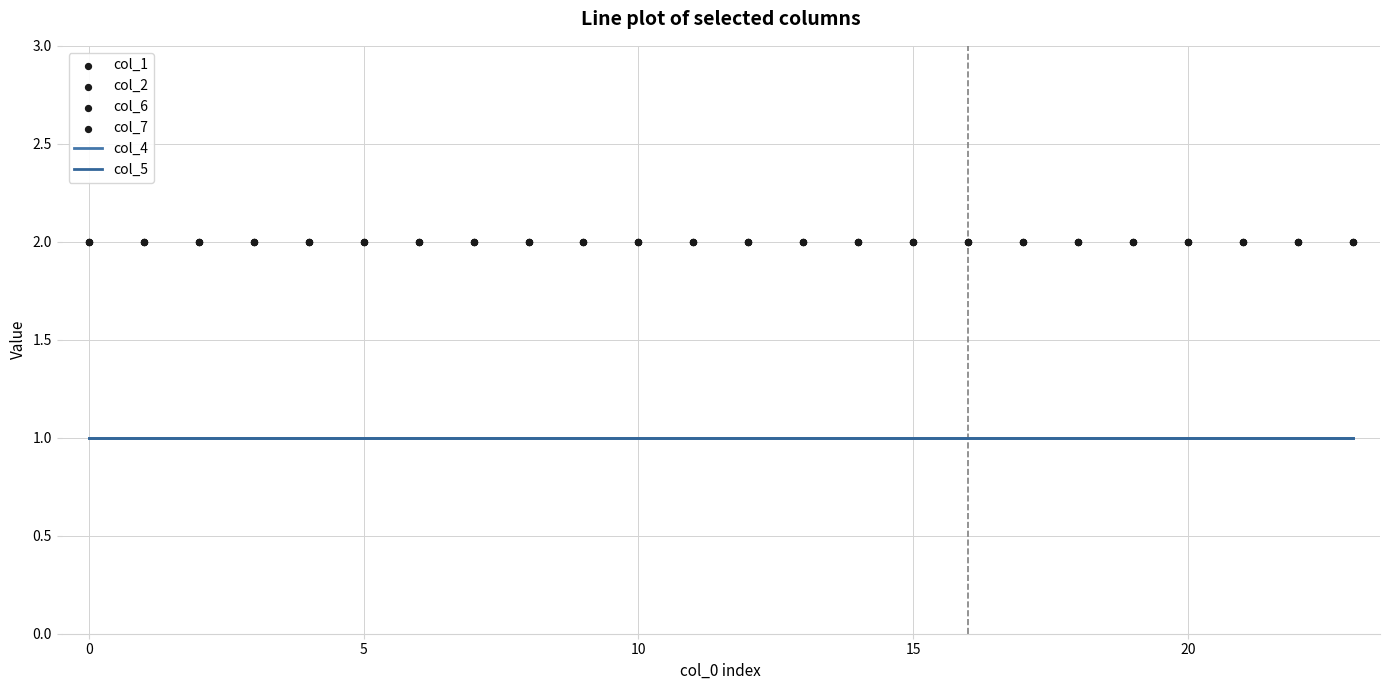

At how many categories does at least one series exceed 1?

24